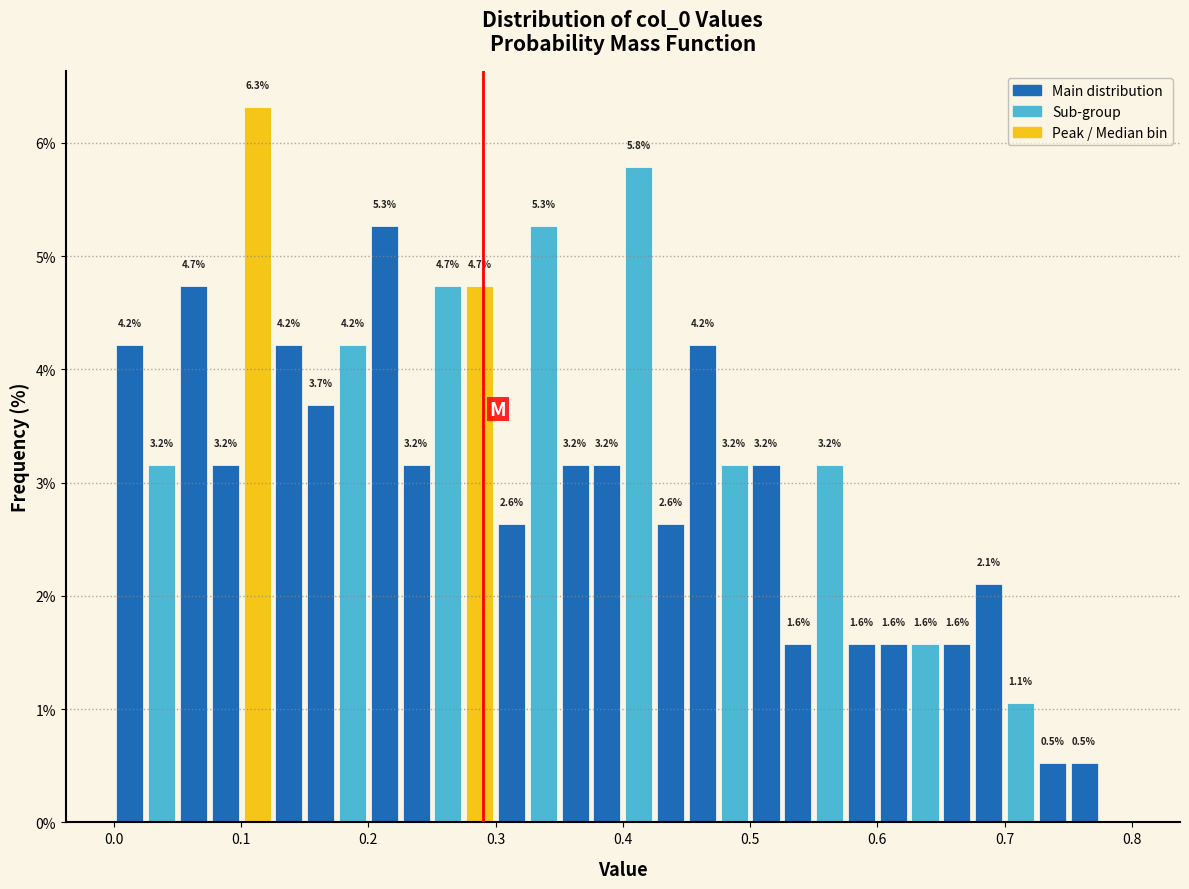

Around what value on the x-axis is the tallest bar? Give the approximate position of its centre, as read against the axis.

0.11